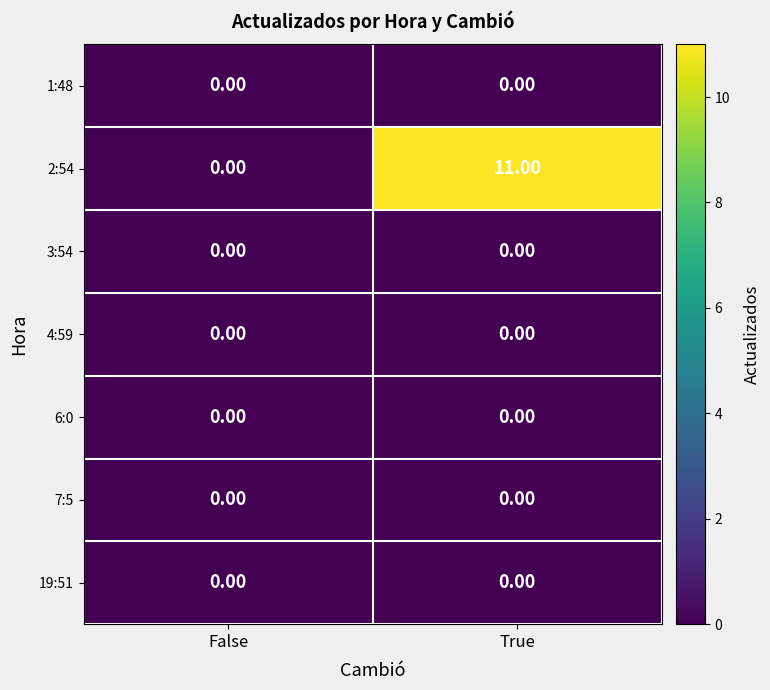

At which category does the chart reach its peak across all series?

True